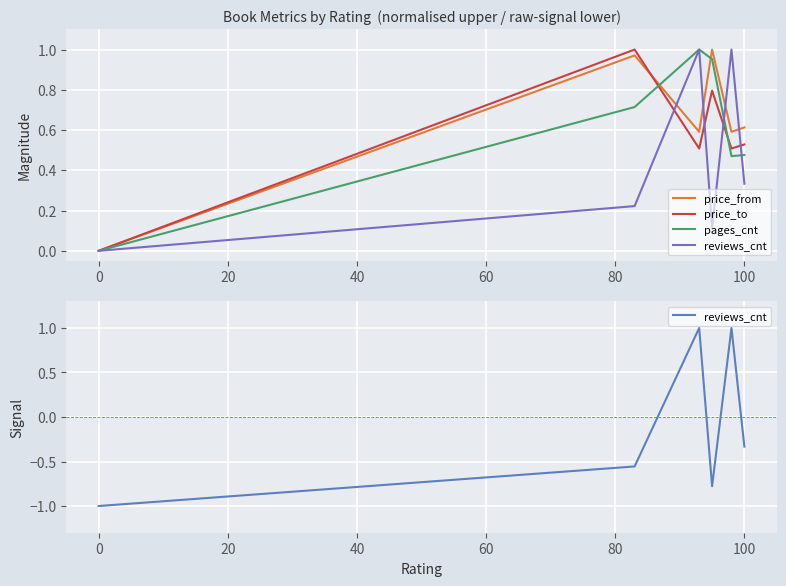

Between 0 and 20, which series saw the biggest shift?

reviews_cnt